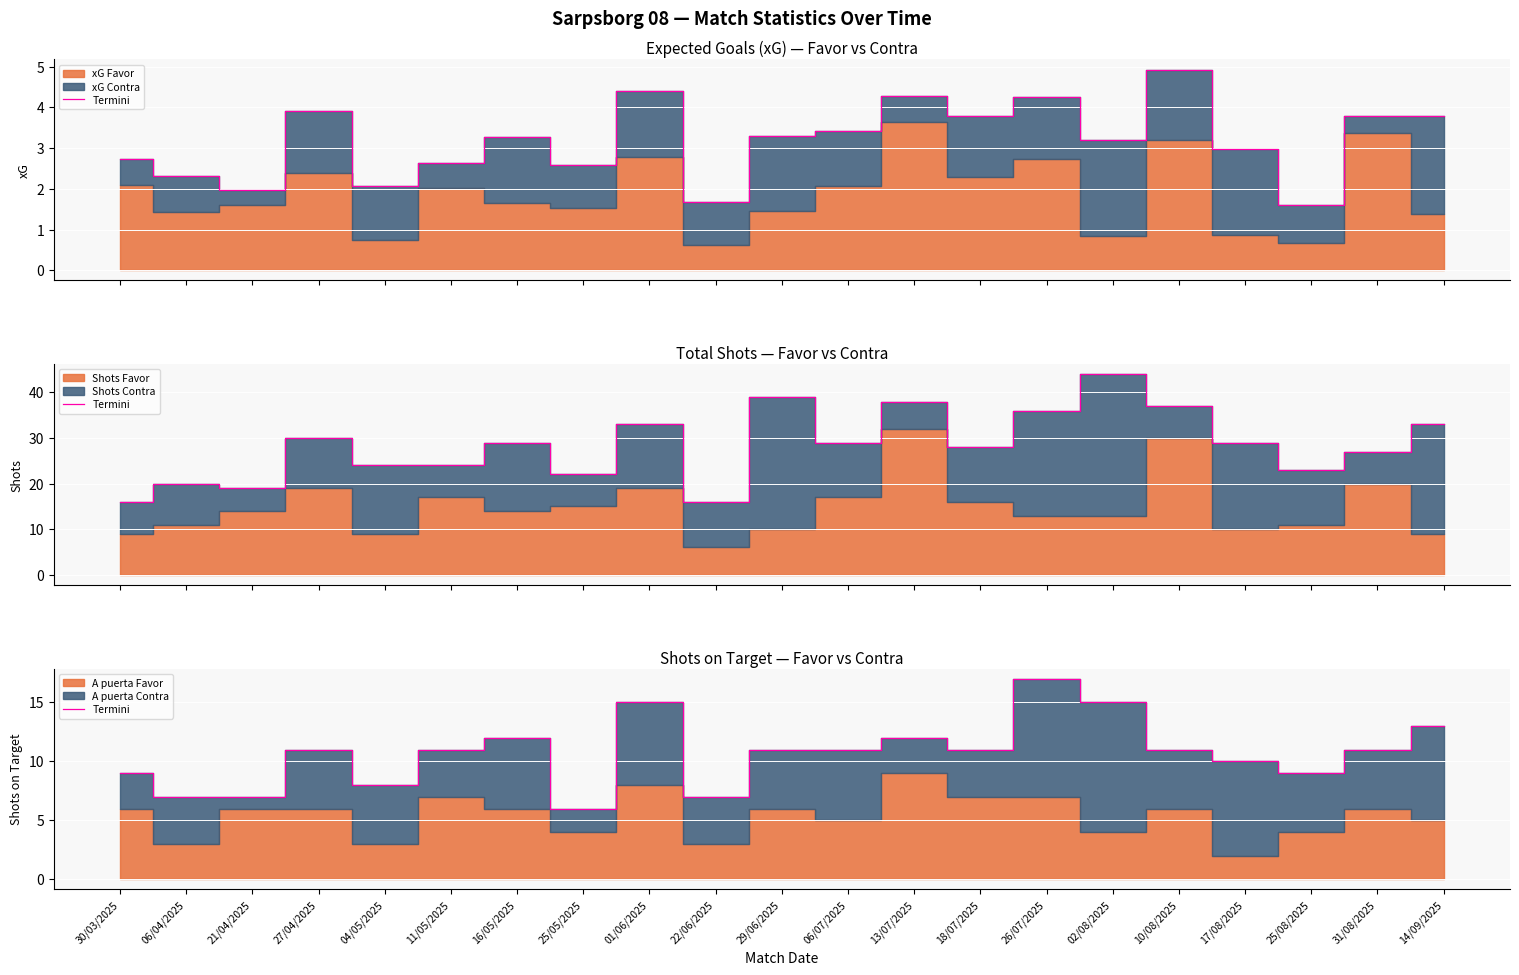

Reading left to right, what are all the values shown in this chart?

9	7	7	11	8	11	12	6	15	7	11	11	12	11	17	15	11	10	9	11	13